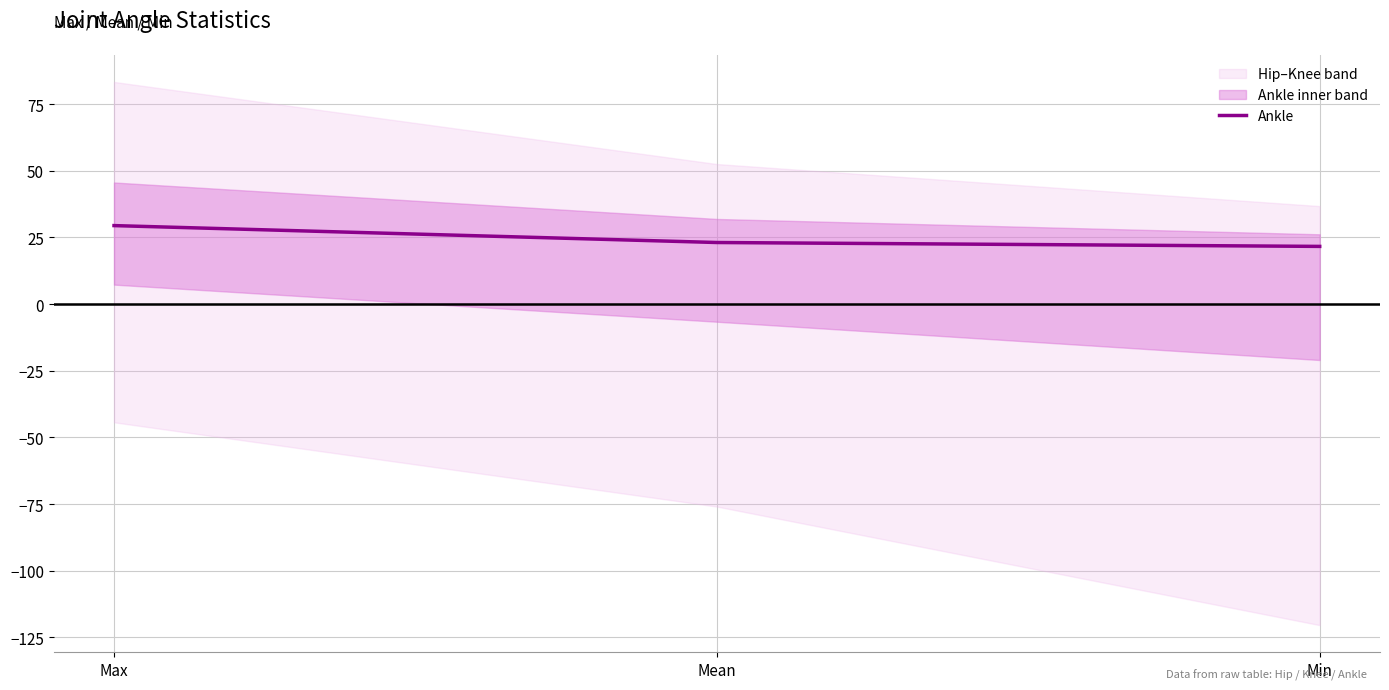

What is the change in value from Max to Min?

-7.8